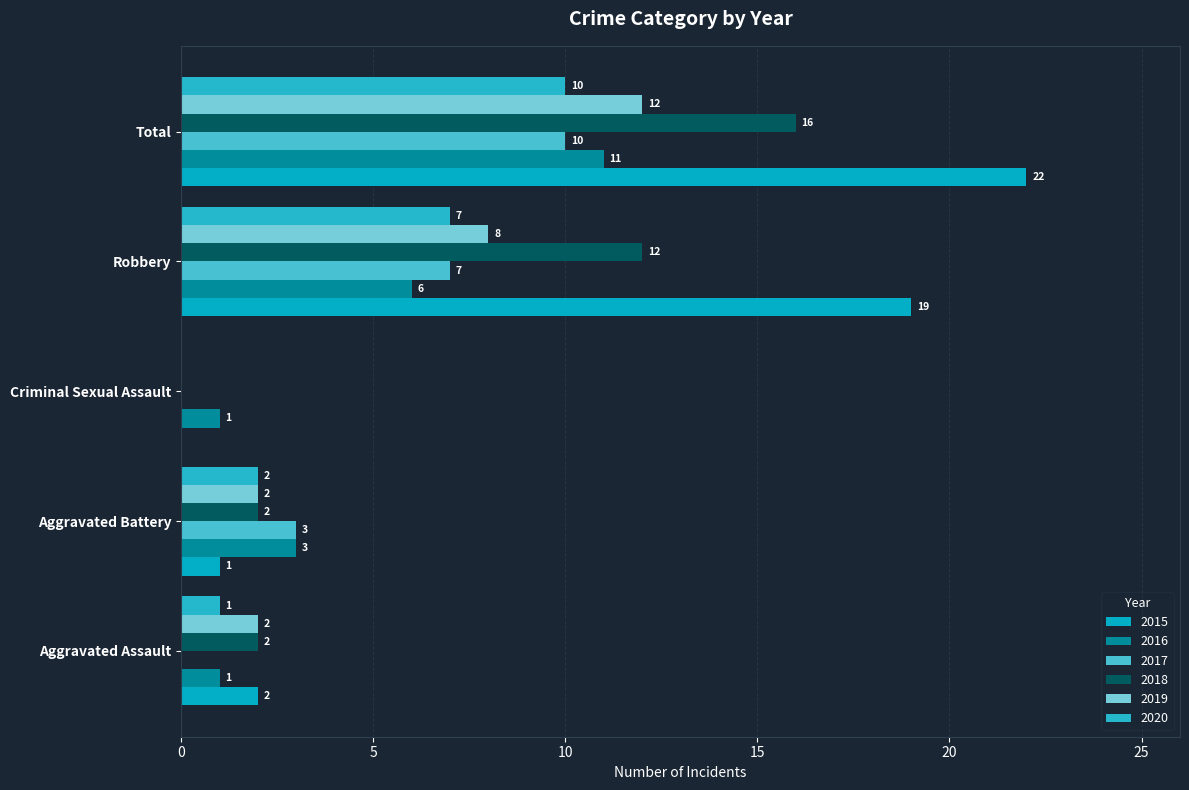

What is the spread (max minus min) of values at Robbery?

13